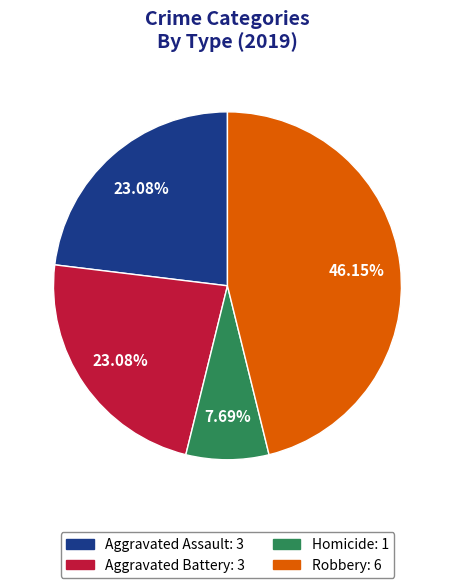

Is there any slice that represents more than half of the pie?

No